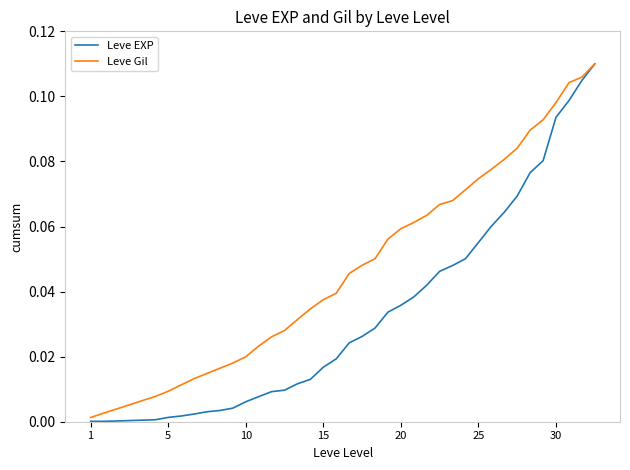

List the series in order of their overall mean, highest first.

Leve Gil, Leve EXP